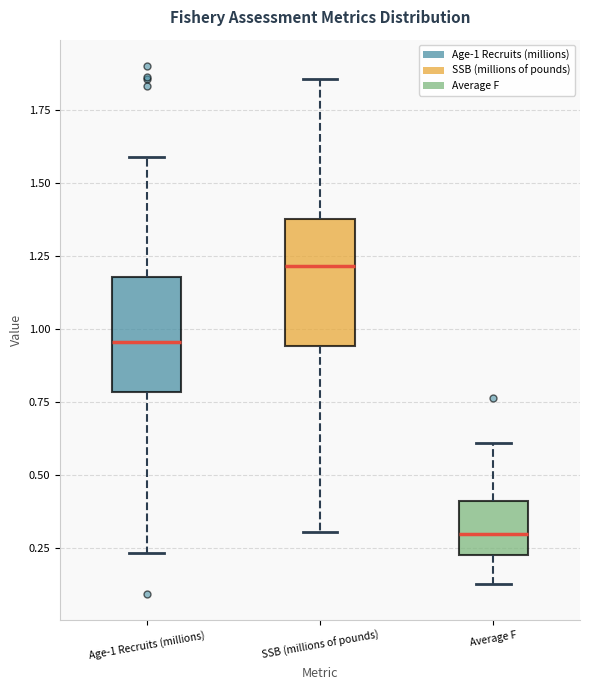

Which box has the highest median line?

SSB (millions of pounds)